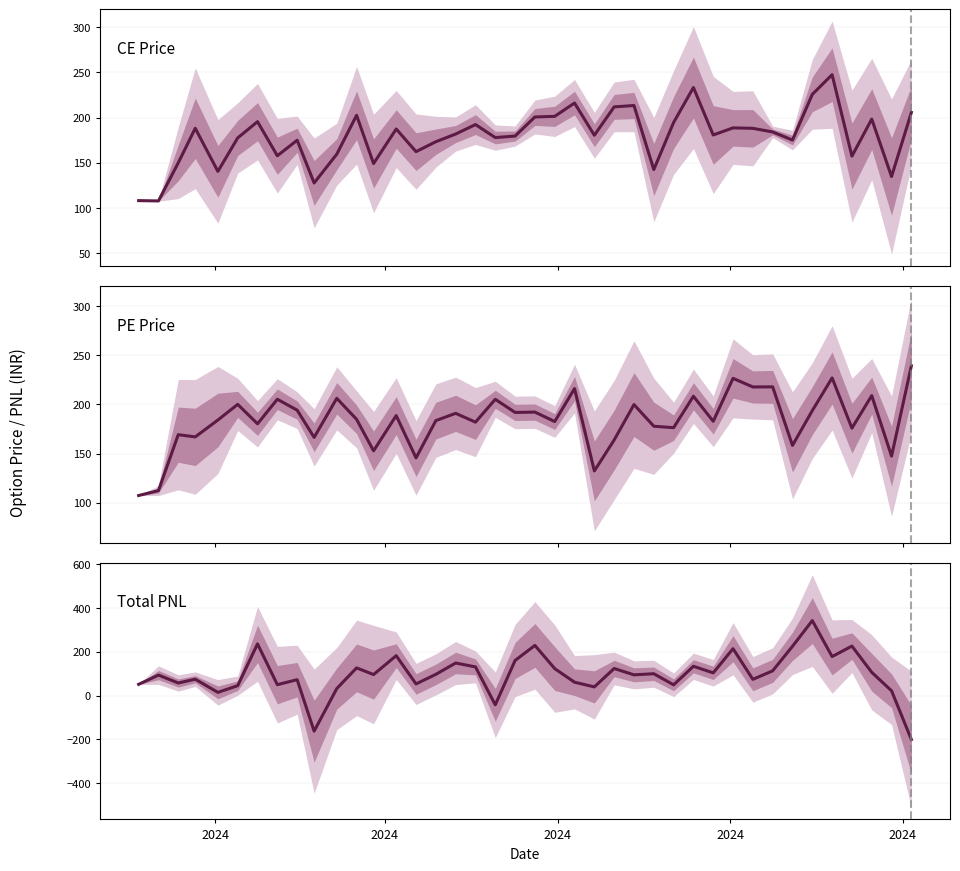

Reading right to left, transcribe all the data shown in this chart.

CE Price: 205.8	134.9	198.4	157.5	247.4	225.7	175.2	184.2	188.2	188.7	180.8	233.2	194.7	142.7	213.4	211.9	180.6	216.2	201.4	200.8	179.7	178.0	192.3	181.9	173.4	162.4	187.4	149.3	202.6	159.7	127.8	175.1	157.9	195.6	177.6	140.7	188.2	150.1	108.0	108.3
PE Price: 239.3	147.5	209.0	175.9	227.0	193.8	158.4	217.9	217.8	226.6	182.9	208.3	176.4	177.9	199.9	163.9	132.4	216.1	182.7	192.2	191.9	205.2	182.1	191.0	183.6	145.7	188.7	152.9	184.9	206.2	166.6	194.2	205.3	180.3	200.1	184.2	167.1	169.3	112.5	107.5
Total PNL: -200.9	21.6	106.1	226.0	178.0	342.5	224.9	112.9	74.0	214.0	103.6	133.7	49.0	99.5	94.6	123.6	39.5	60.8	123.0	229.0	160.3	-42.5	130.9	148.5	96.8	53.0	182.1	95.8	126.3	31.8	-162.9	72.4	49.6	236.0	45.0	14.4	74.6	57.2	93.4	51.1